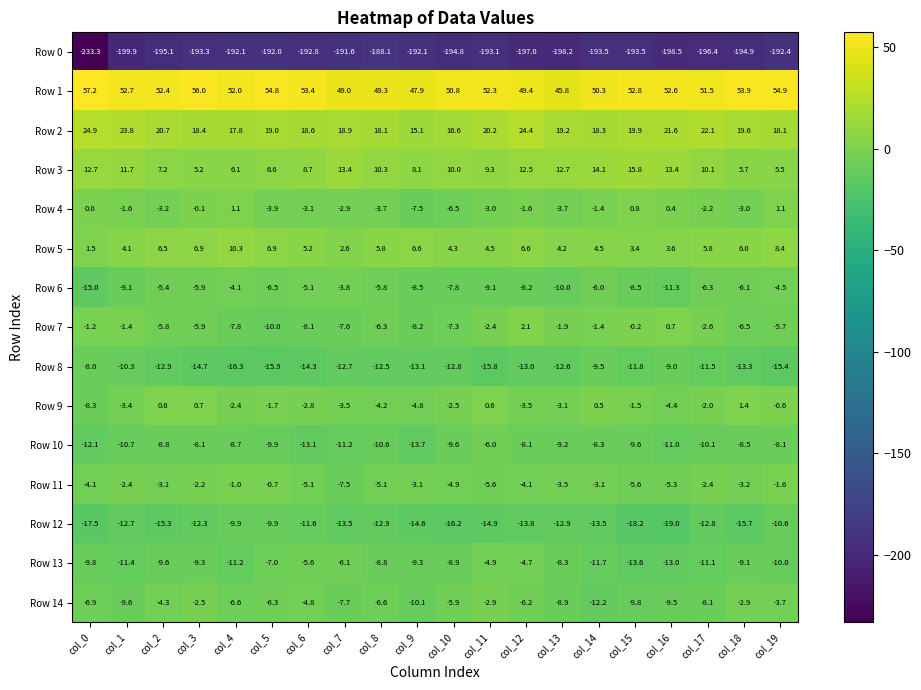

Is the value of Row 4 at col_15 greater than the value of Row 7 at col_12?

No